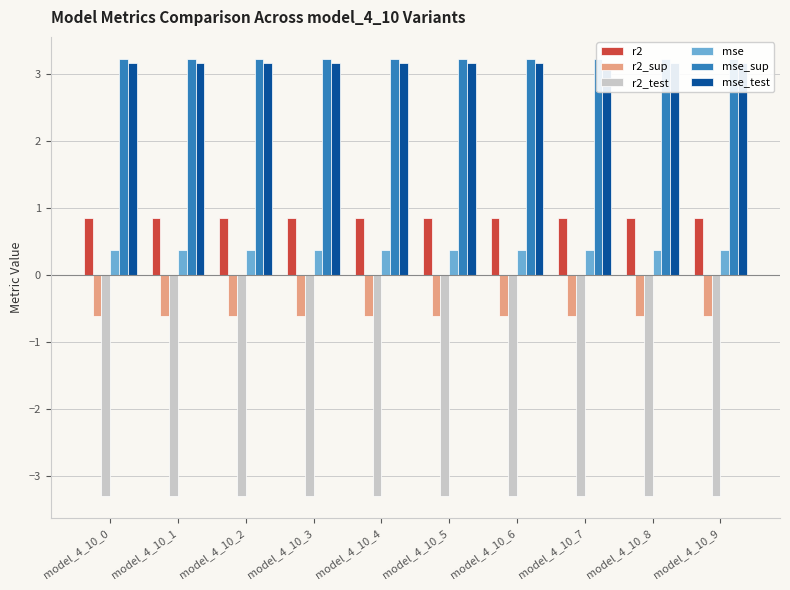

What is the value of the mse bar at the 2nd from the left?

0.4